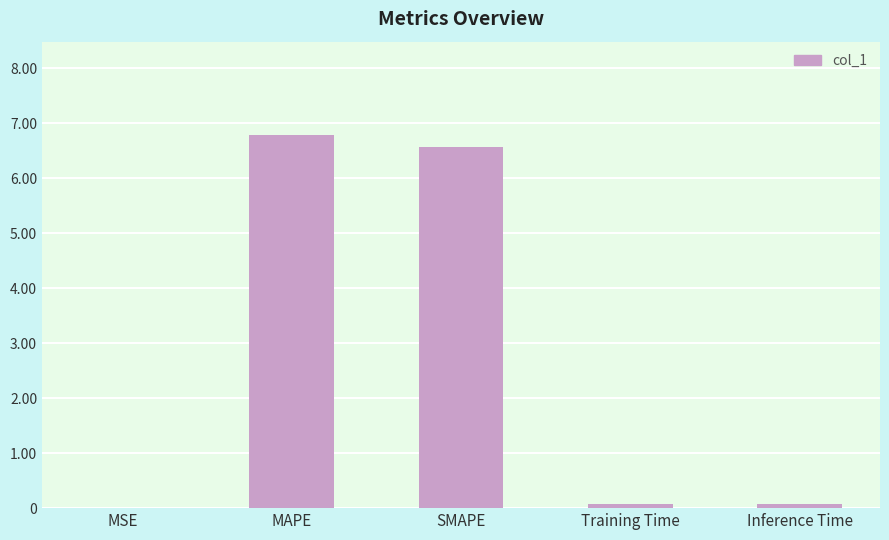

What is the sum of all values?

13.5